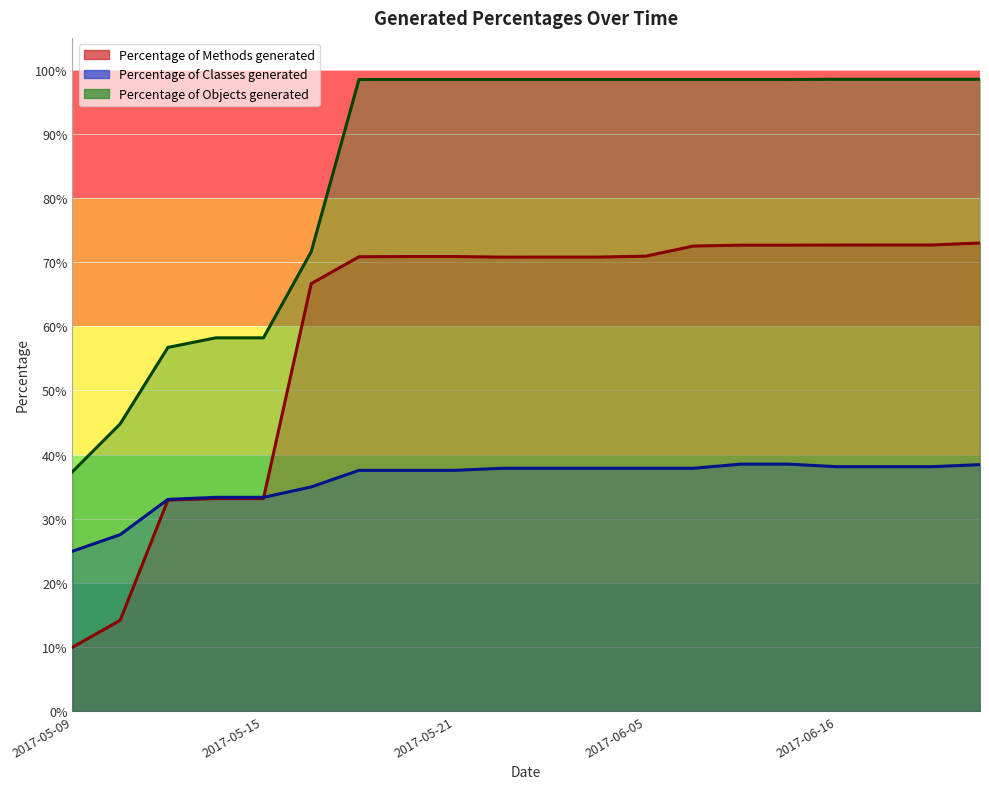

Count the number of categories in the chart.

20